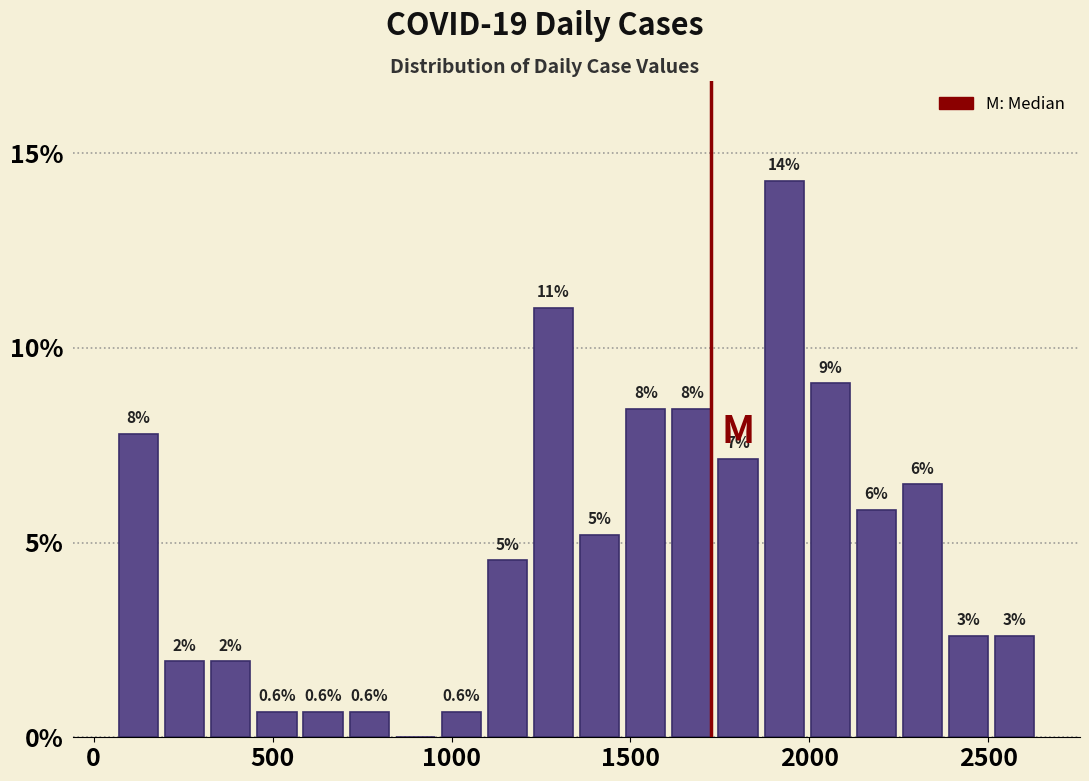

Read against the x-axis, roughly where is the centre of the tallest bar?

1950